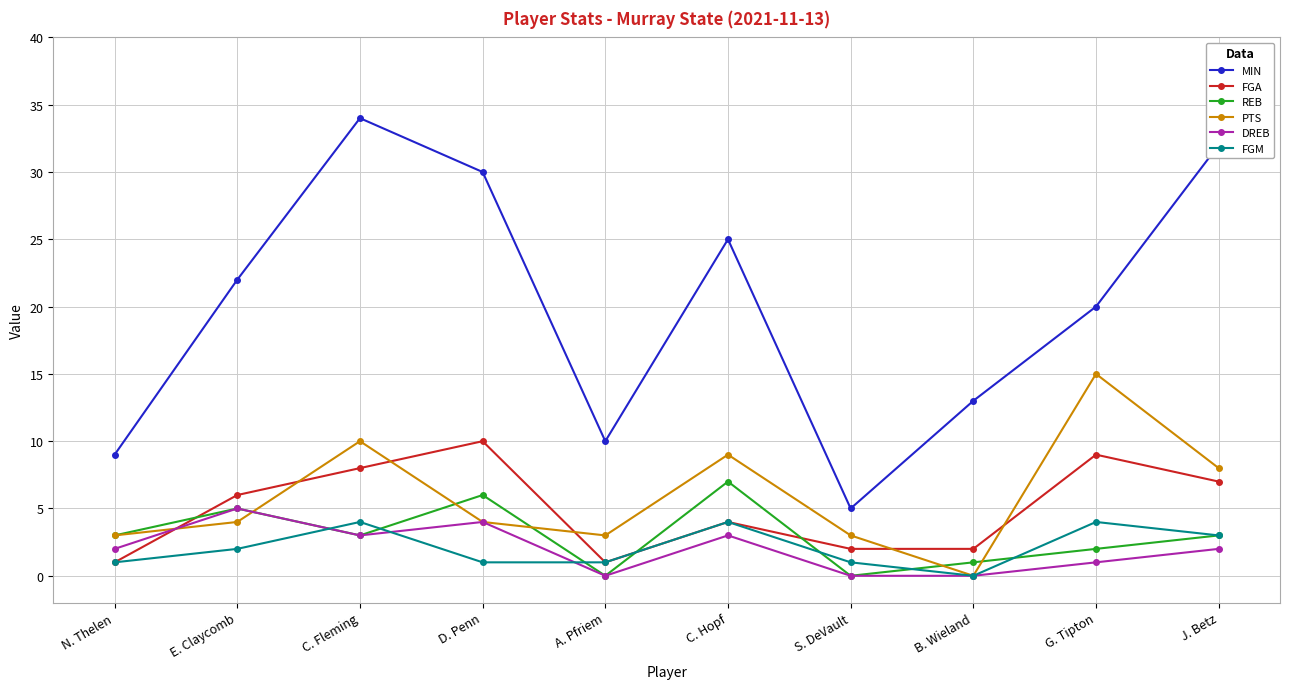

The value of MIN at J. Betz is 32. True or false?

True